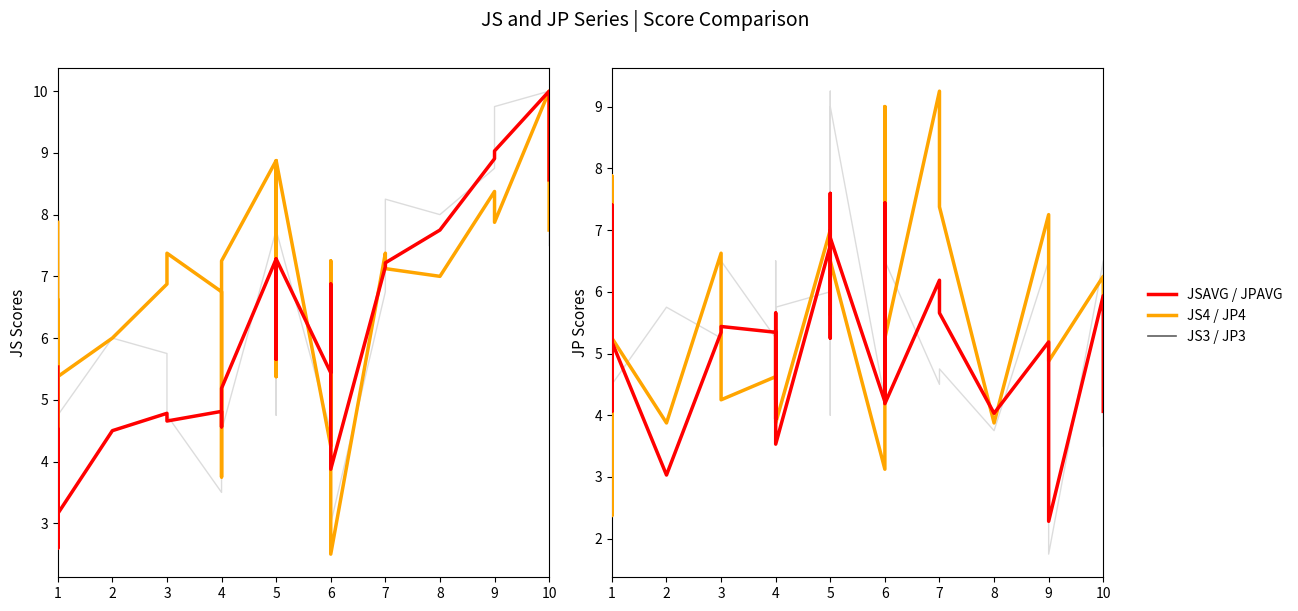

True or false: JPAVG and JP4 cross at least once.

True